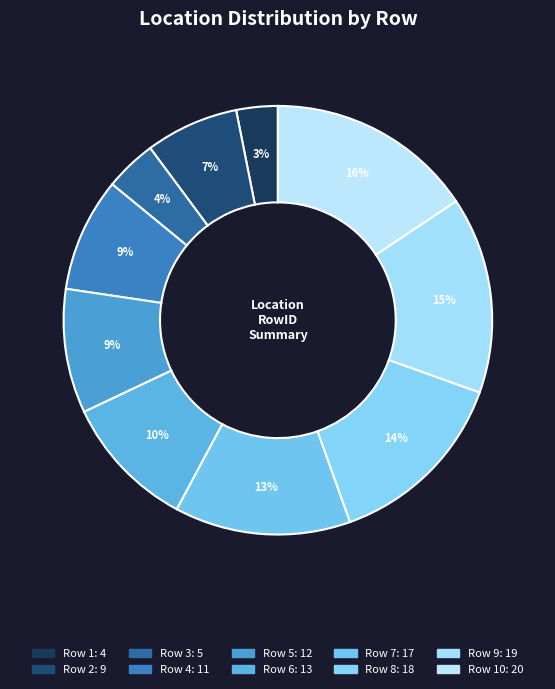

How many slices are in this pie chart?

10